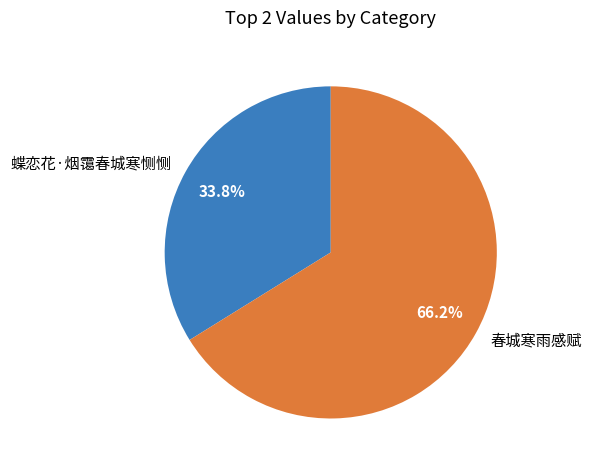

Which category has the biggest portion of the pie?

春城寒雨感赋